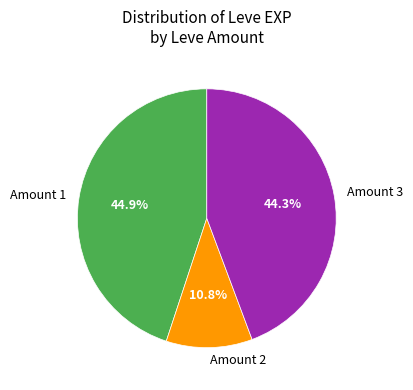

How much of the chart is everything except Amount 3?

55.7%